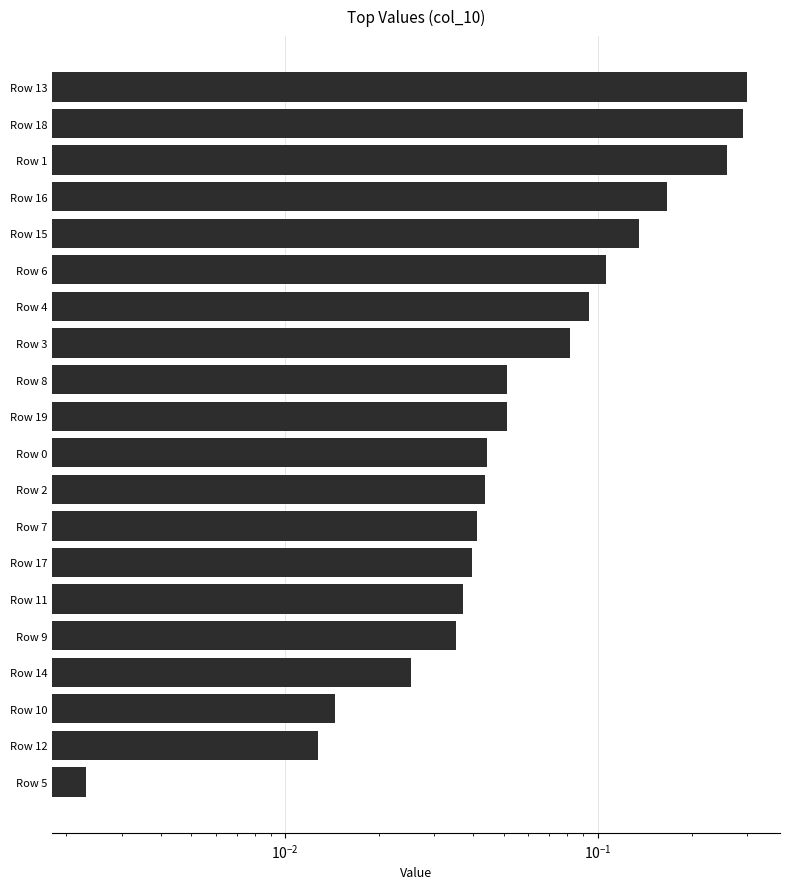

Reading right to left, extract all data points from this chart.

0.0	0.0	0.0	0.0	0.0	0.0	0.0	0.0	0.0	0.0	0.1	0.1	0.1	0.1	0.1	0.1	0.2	0.3	0.3	0.3